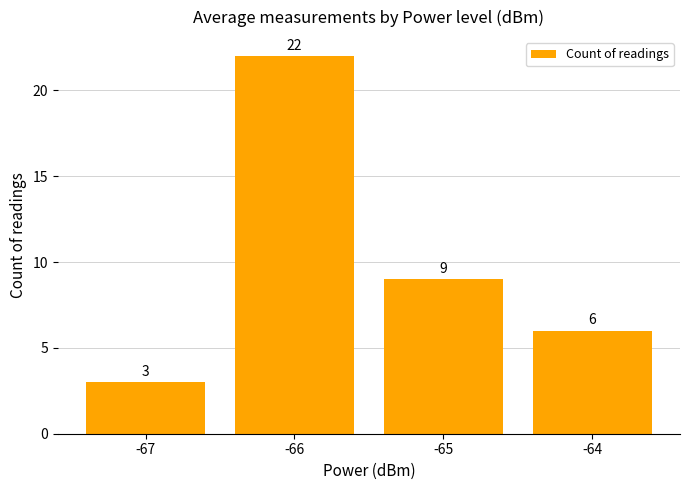

Reading left to right, transcribe all the data shown in this chart.

-67=3	-66=22	-65=9	-64=6